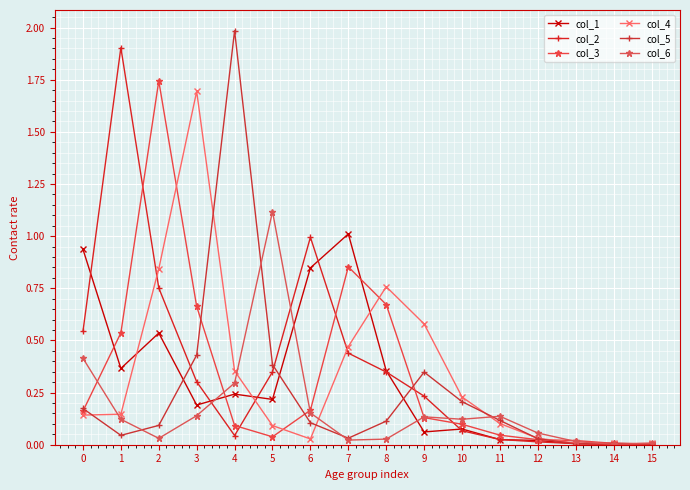

What is the sum of all col_2 values?

6.0